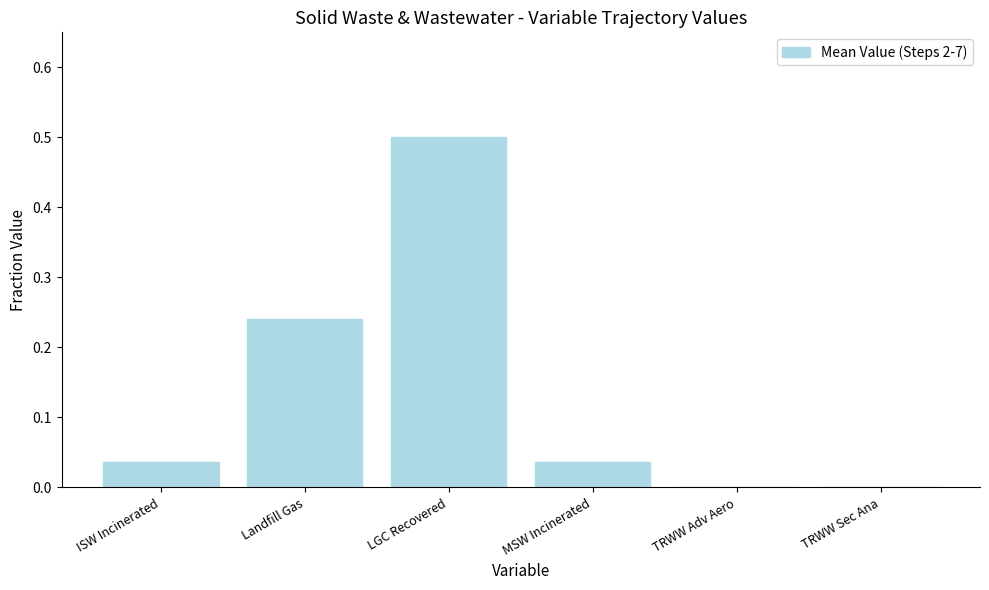

What is the sum of all values?

0.8